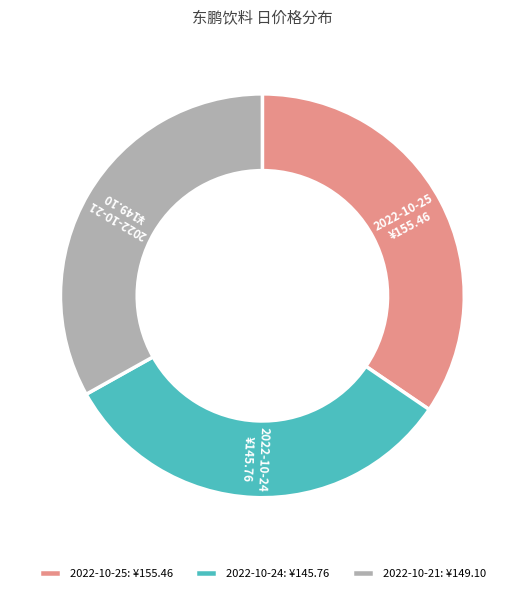

The 2022-10-25 slice represents 43% of the pie. True or false?

False